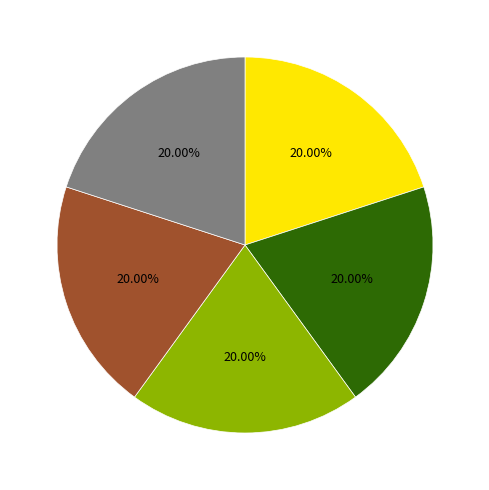

Does any single category account for the majority?

No